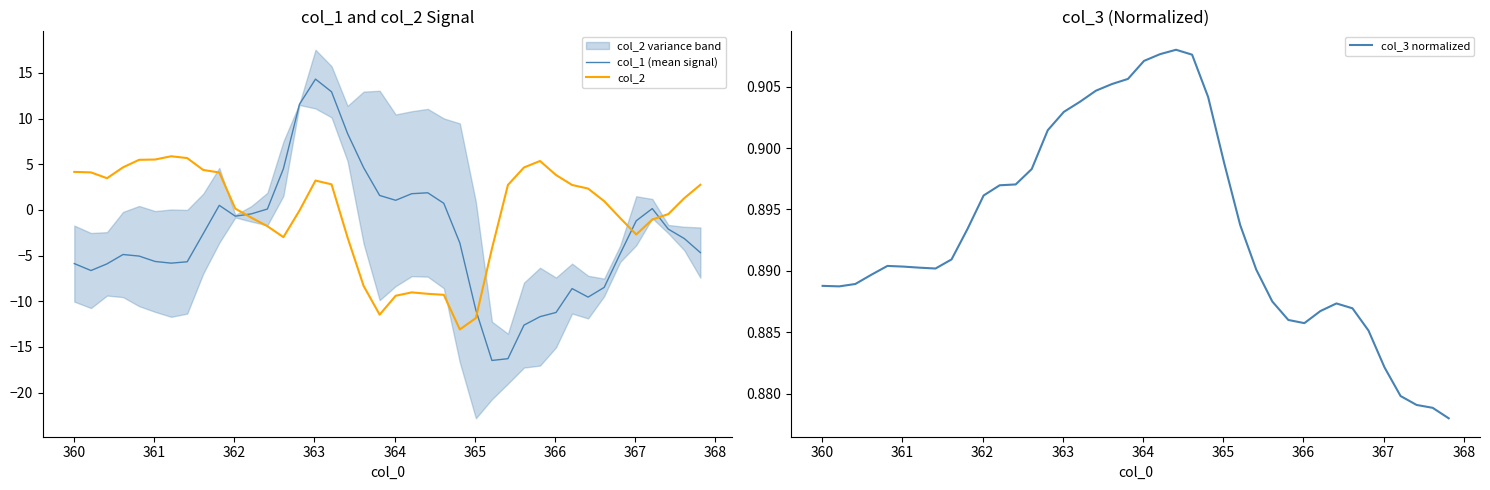

What is the maximum value for col_2?

5.9